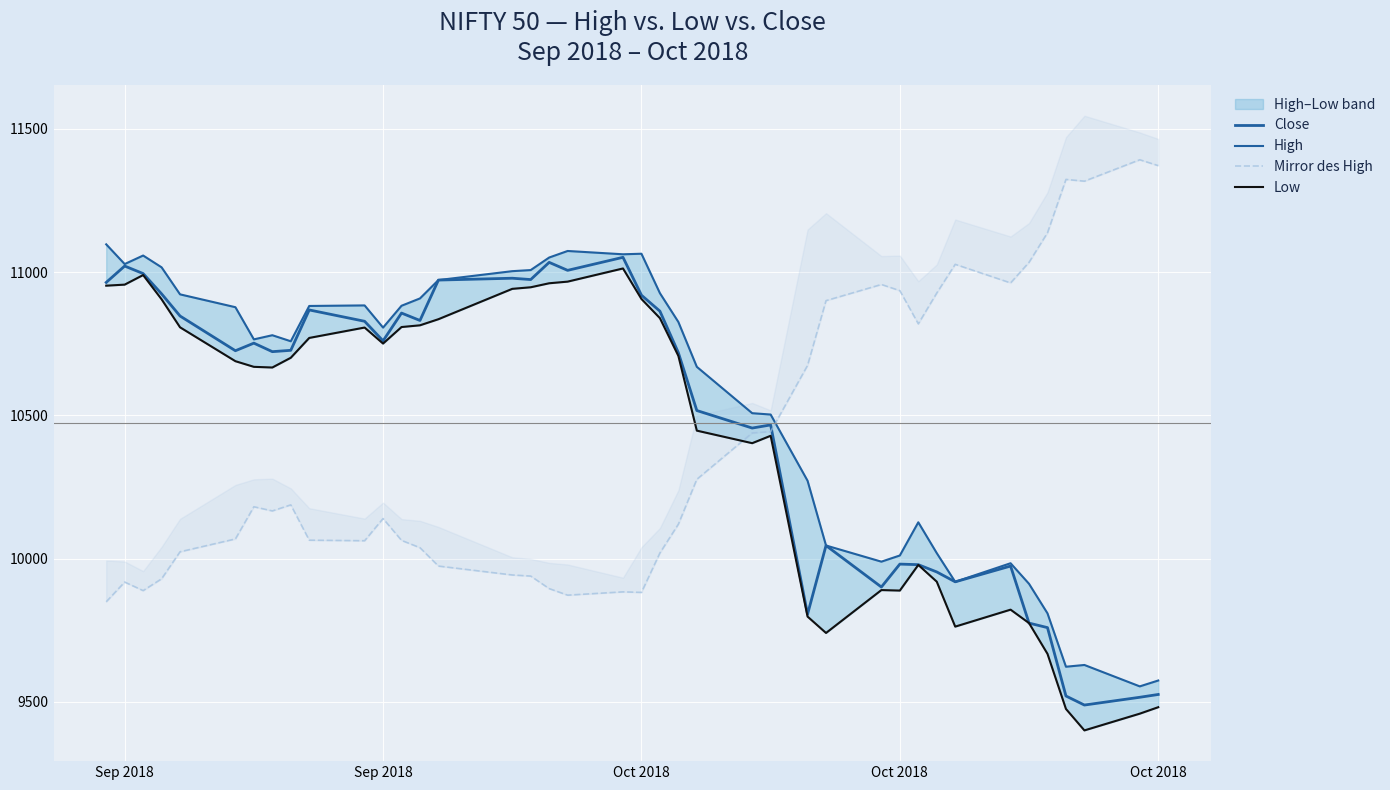

What are all the series names shown in the legend?

Close, High, Mirror des High, Low